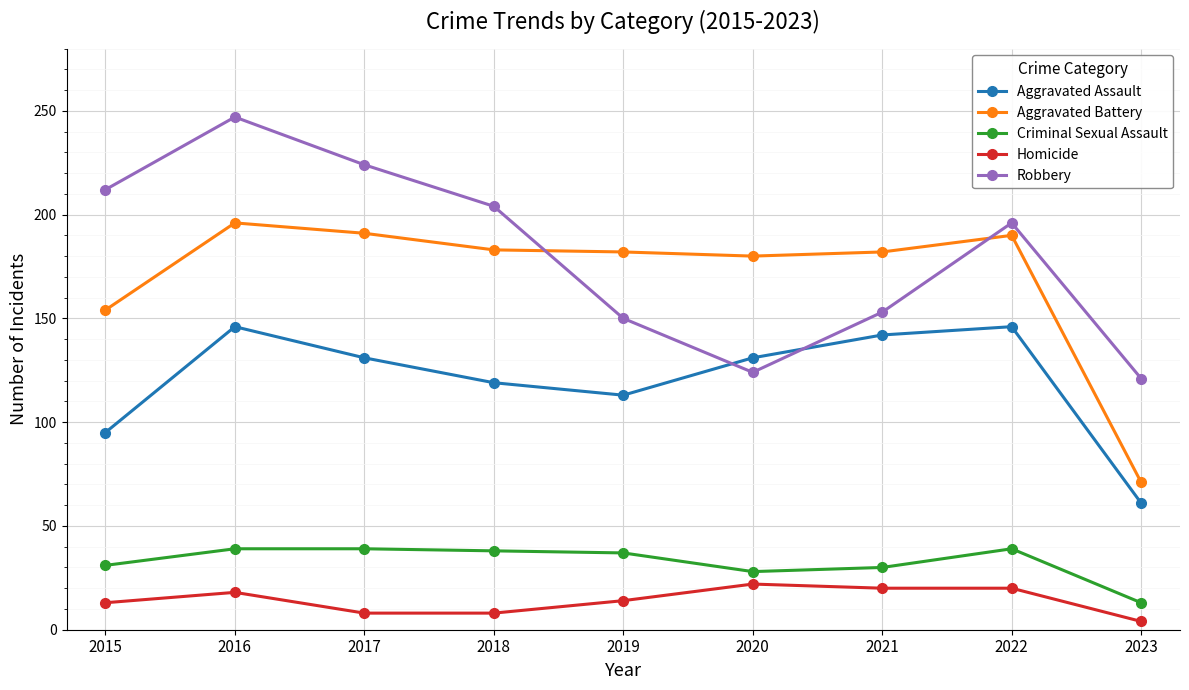

What is the difference between the highest and lowest values at 2016?

229